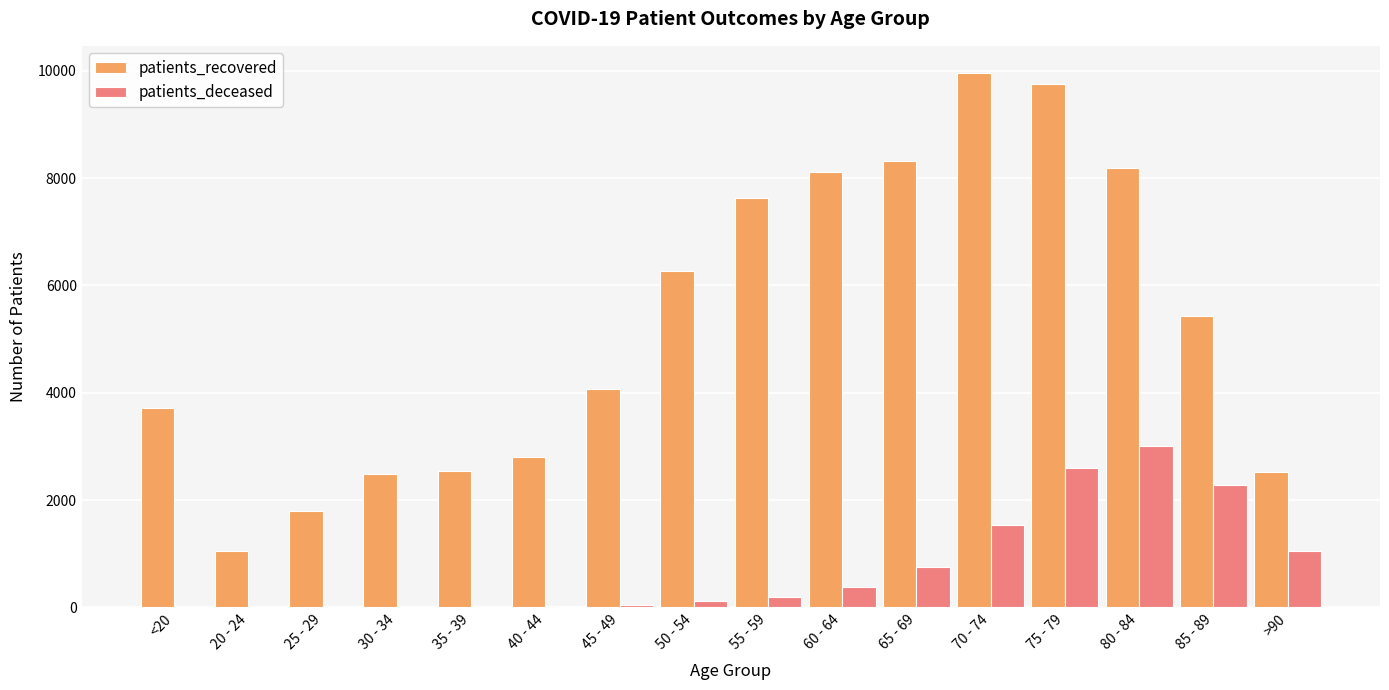

What is the spread (max minus min) of values at 30 - 34?

2473